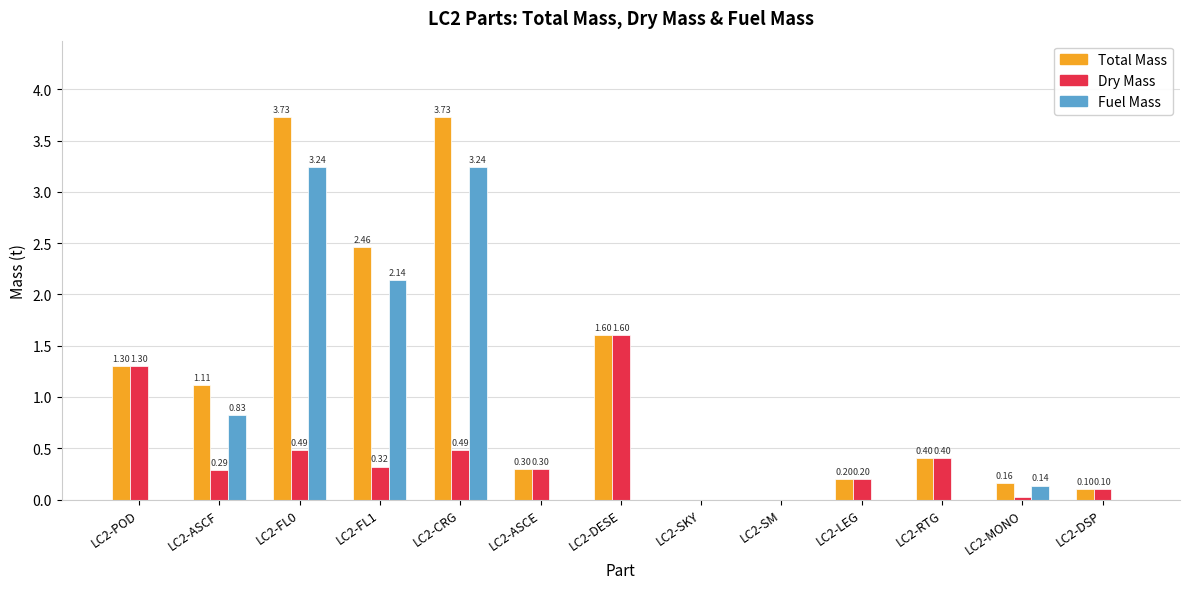

What is the average value of the Dry Mass series?

0.4